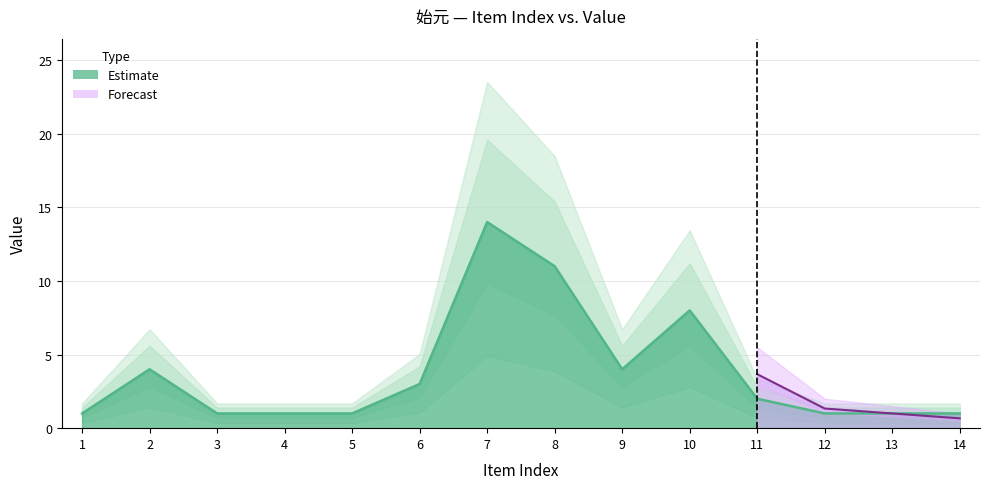

What is the value of the 12th point from the left?

1